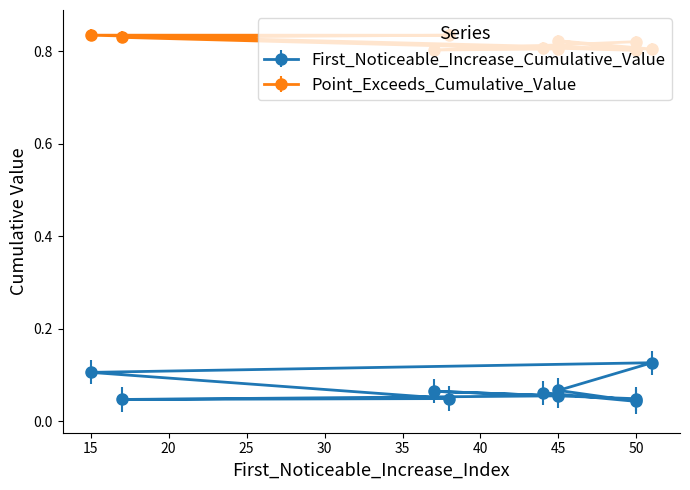

Where is First_Noticeable_Increase_Cumulative_Value nearest to the value 0?

50